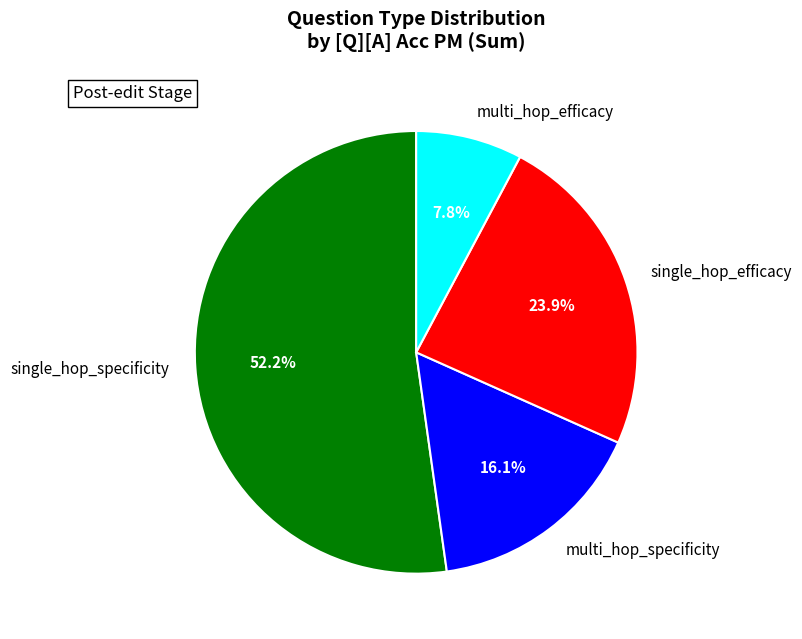

True or false: multi_hop_efficacy accounts for 14% of the total.

False